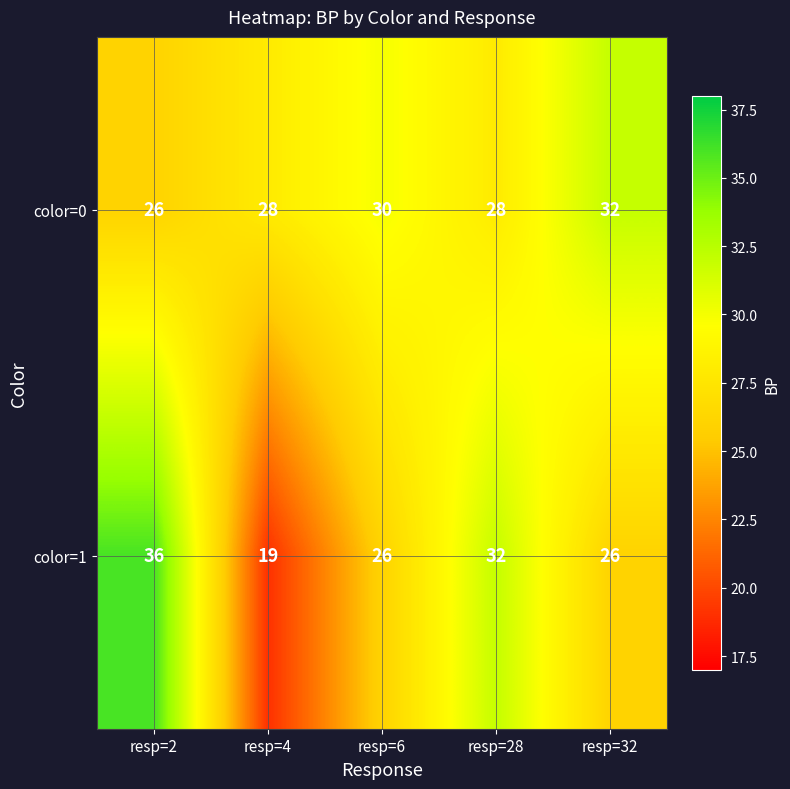

Rank the series by their average value, from lowest to highest.

color=1, color=0